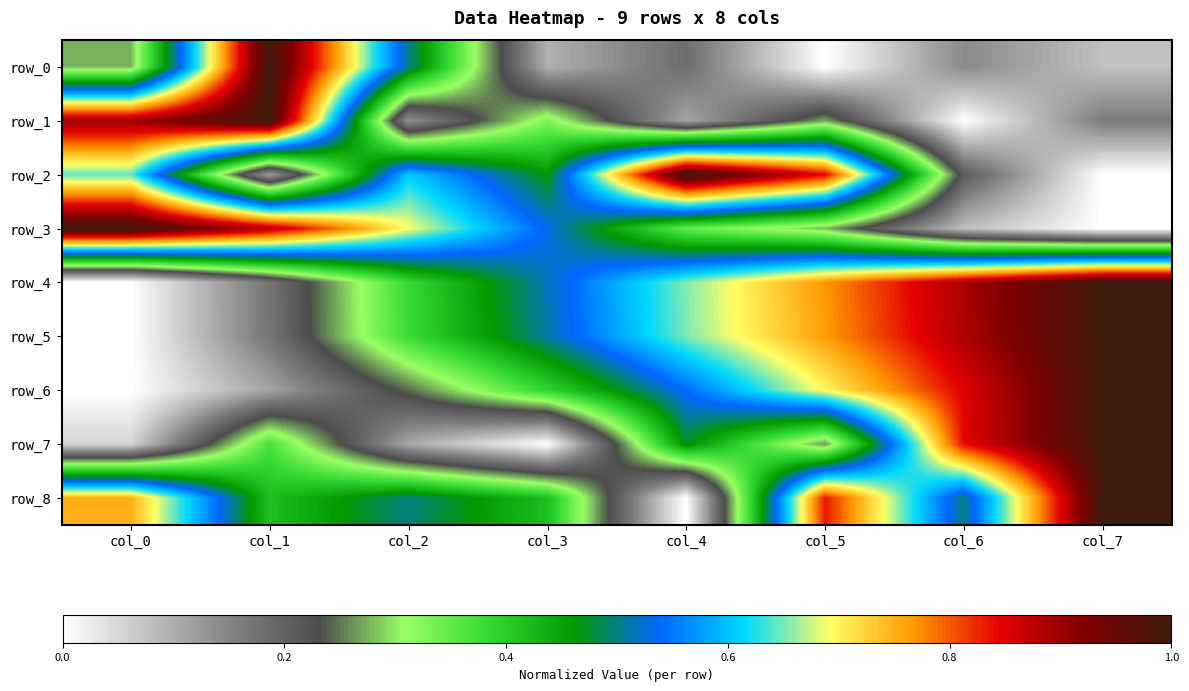

What is the difference between the second highest and second lowest values in the row_4 series?

0.7